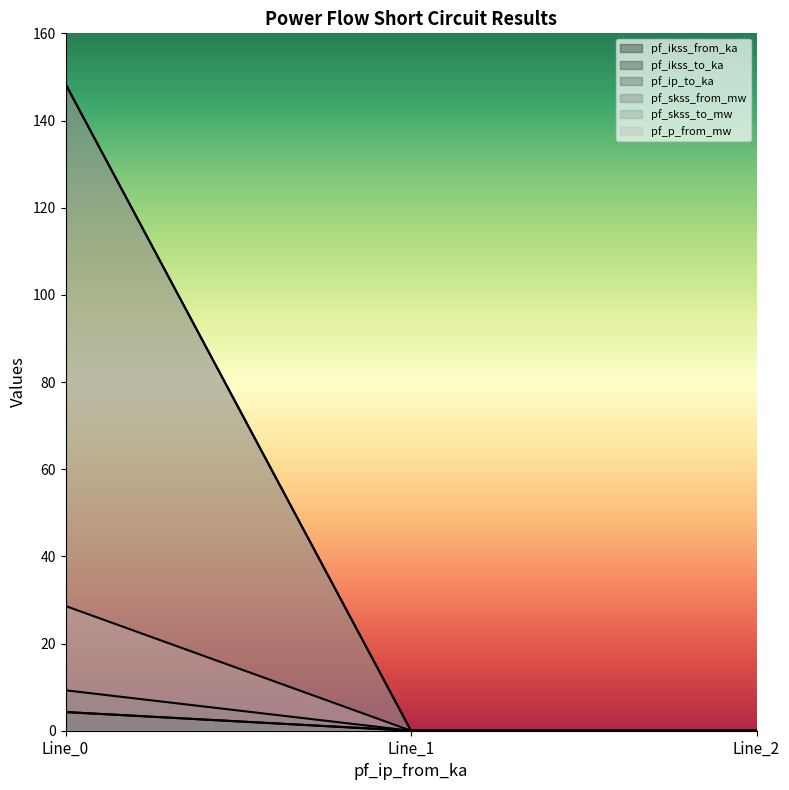

List the labels in order of pf_skss_to_mw value, largest first.

Line_0, Line_1, Line_2